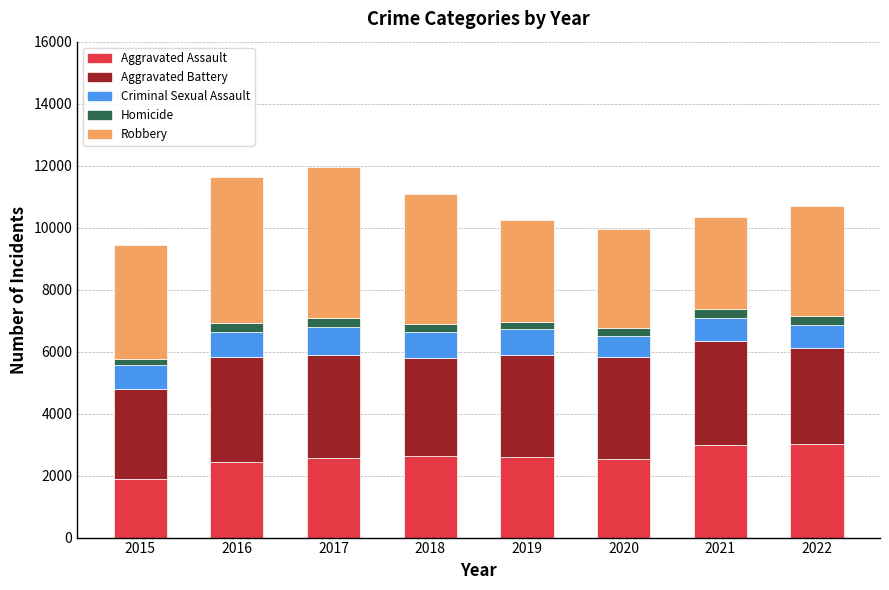

What is the highest value of the Aggravated Assault series?

3029